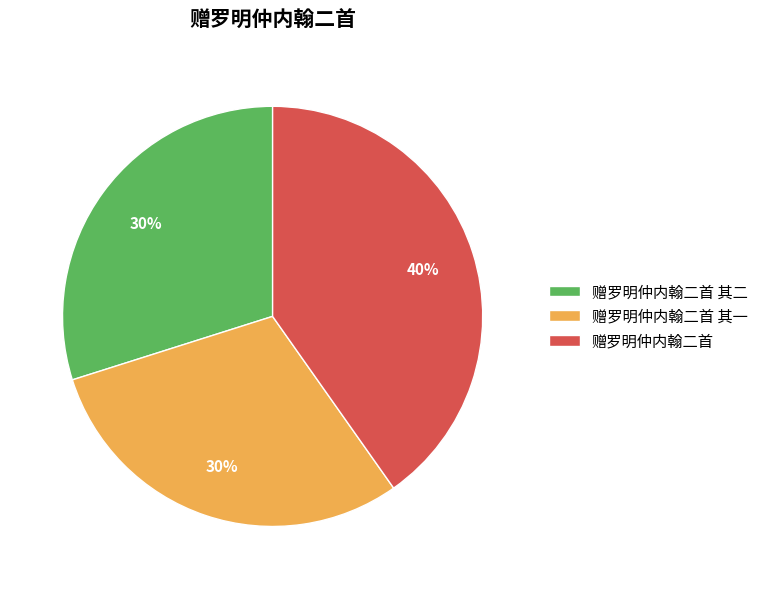

How many slices are in this pie chart?

3